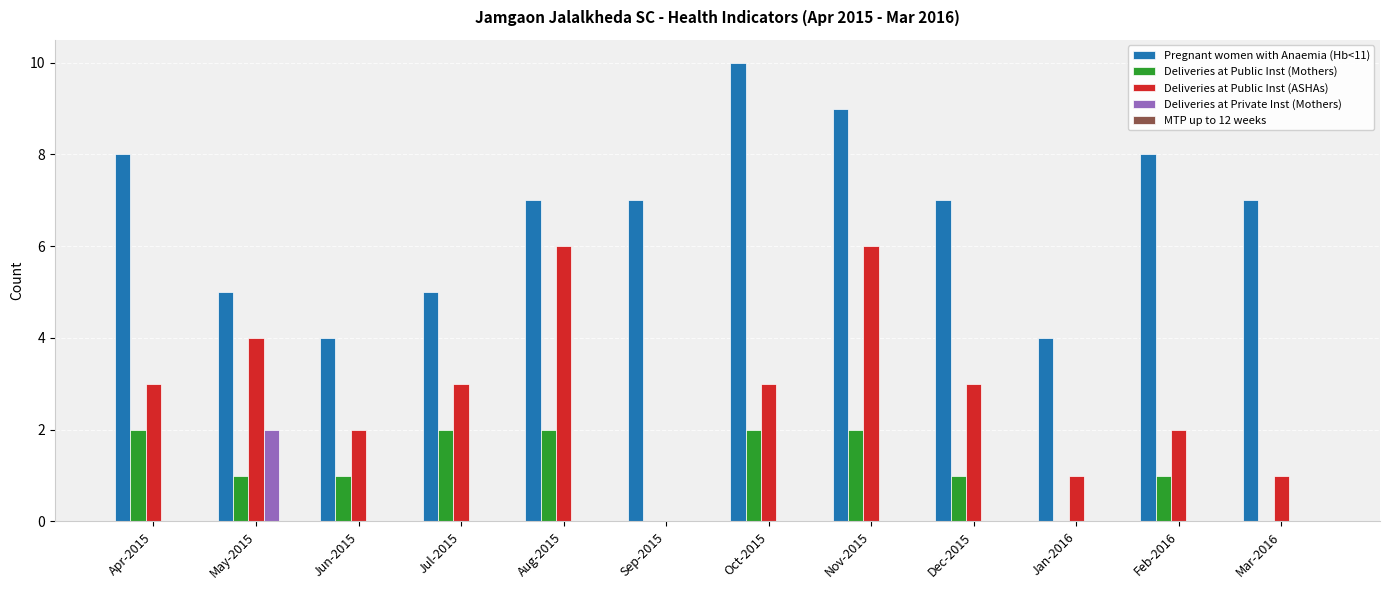

Which series changed the most between Sep-2015 and Nov-2015?

Deliveries at Public Inst (ASHAs)